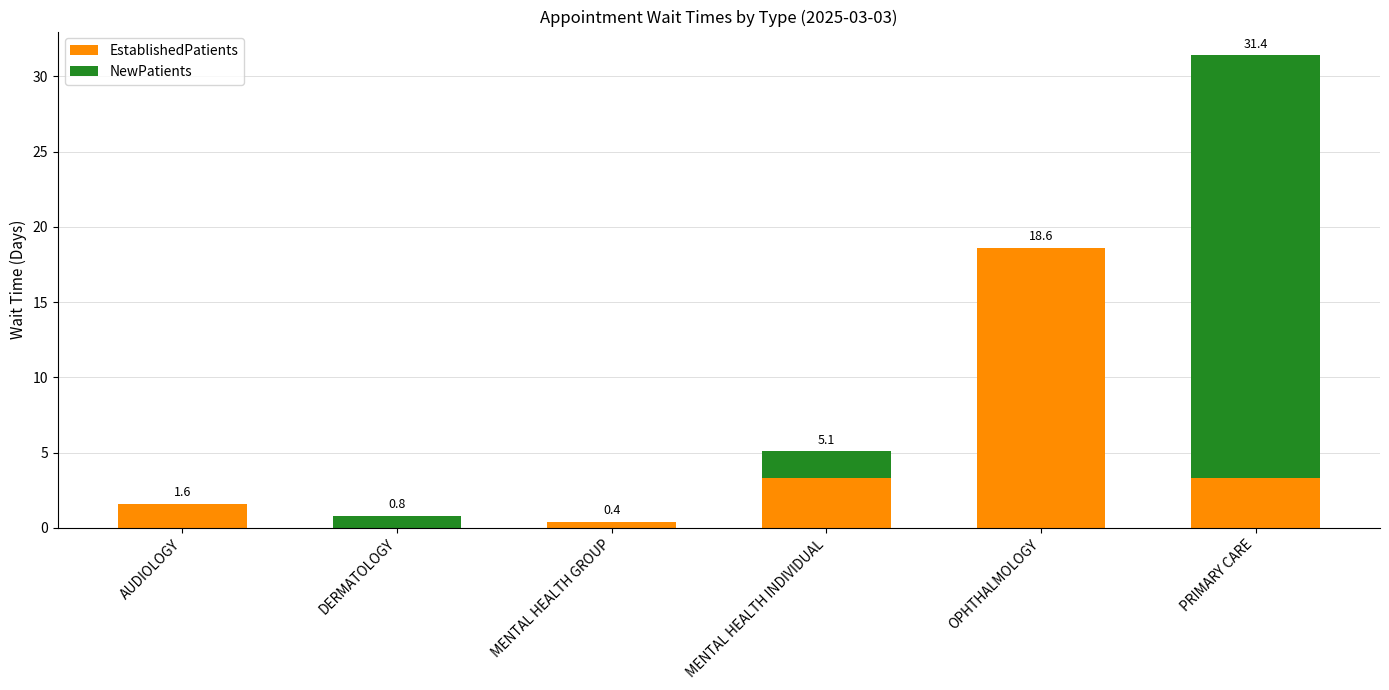

What is the total value across all series at AUDIOLOGY?

1.6